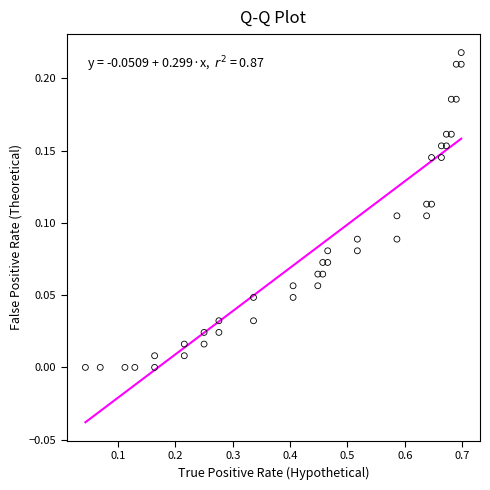

What is the range of X values (max minus min)?

0.7